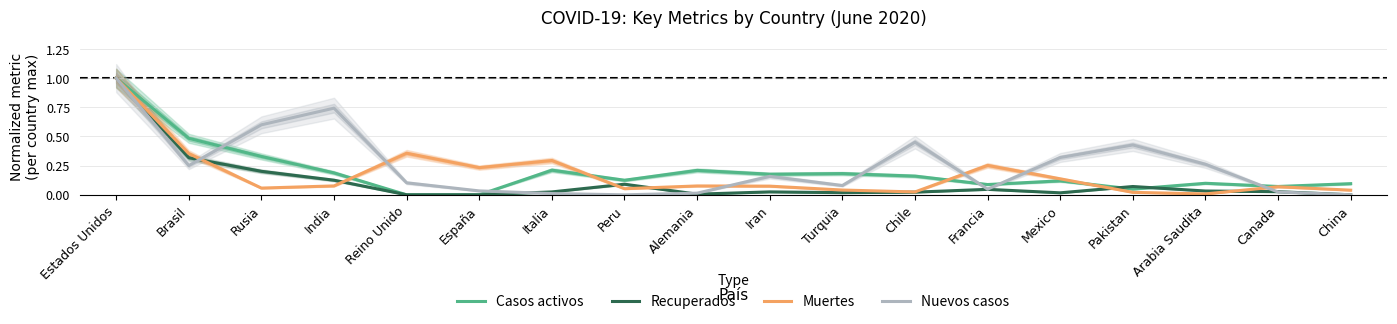

What is the total value across all series at España?

0.3